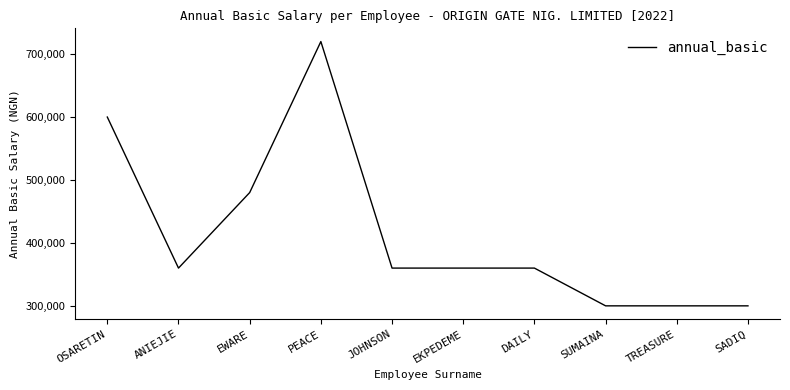

Where is the data nearest to the value 510000?

EWARE